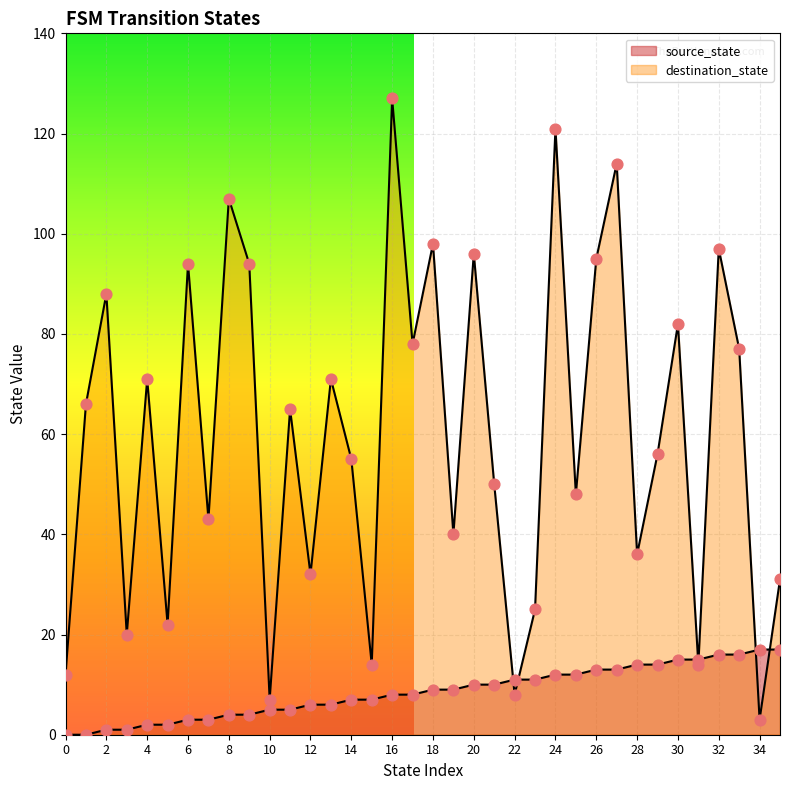

At how many categories does at least one series exceed 72?

14